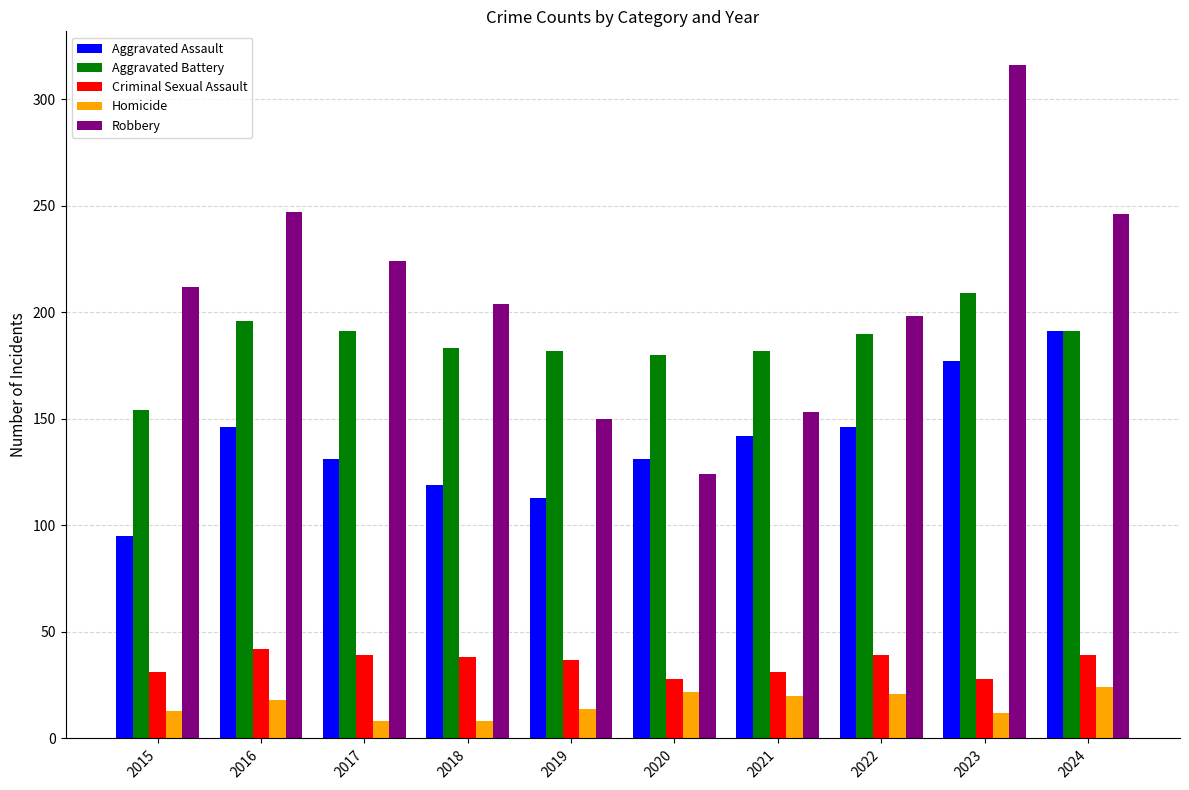

True or false: Aggravated Battery has a value of 306 at 2016.

False